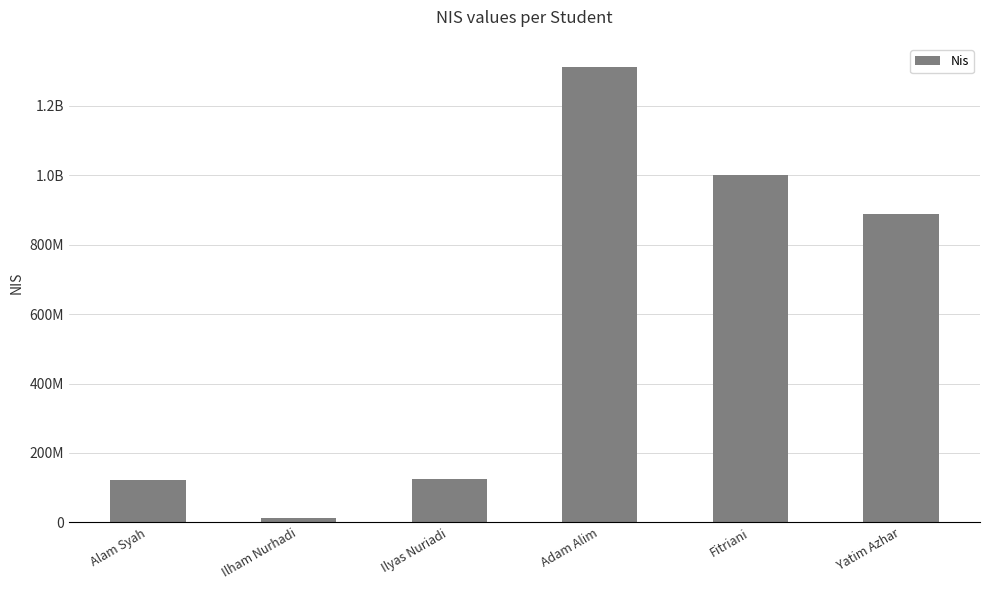

What is the value of the 2nd bar from the left?

12348888